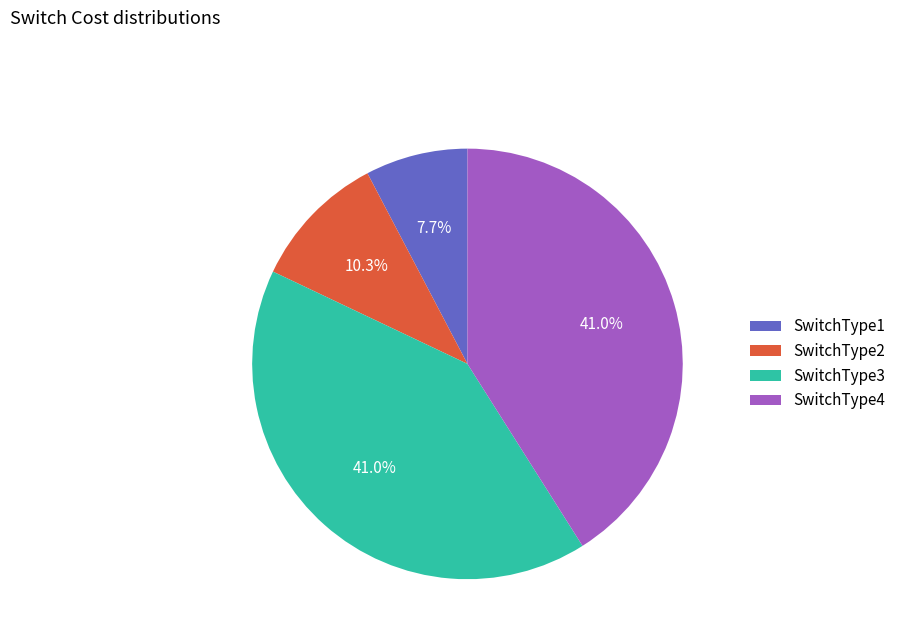

True or false: SwitchType1 accounts for 8% of the total.

True